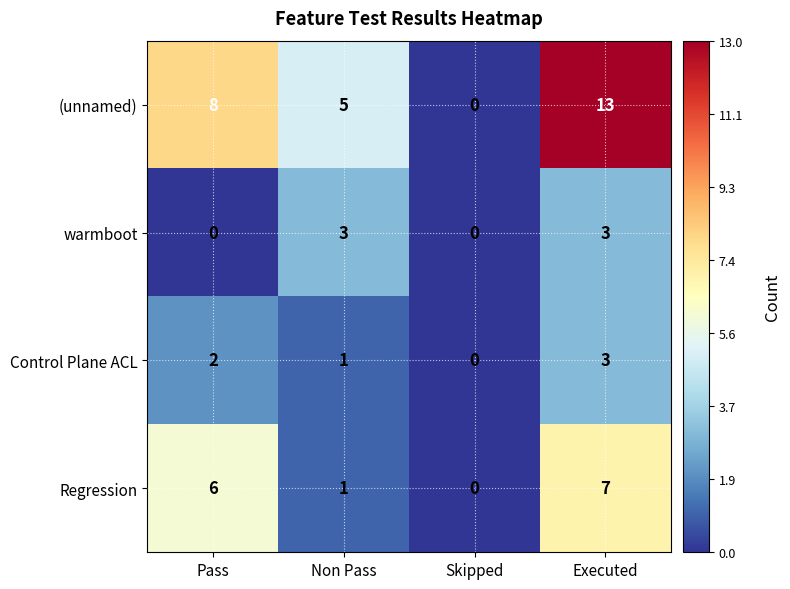

Which series has the largest range (max minus min)?

(unnamed)